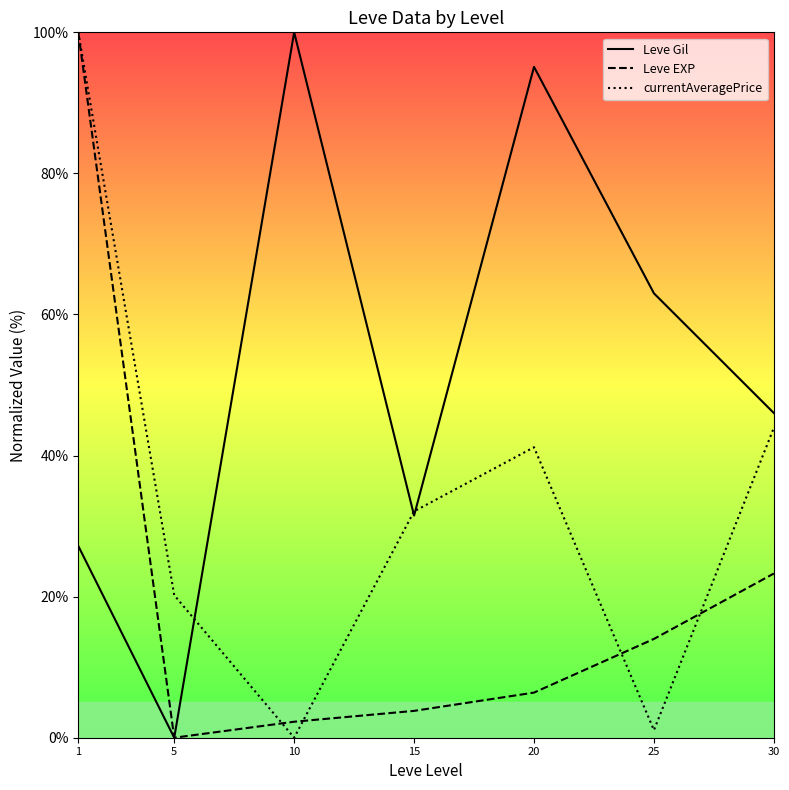

What is the total value across all series at 20?

142.7